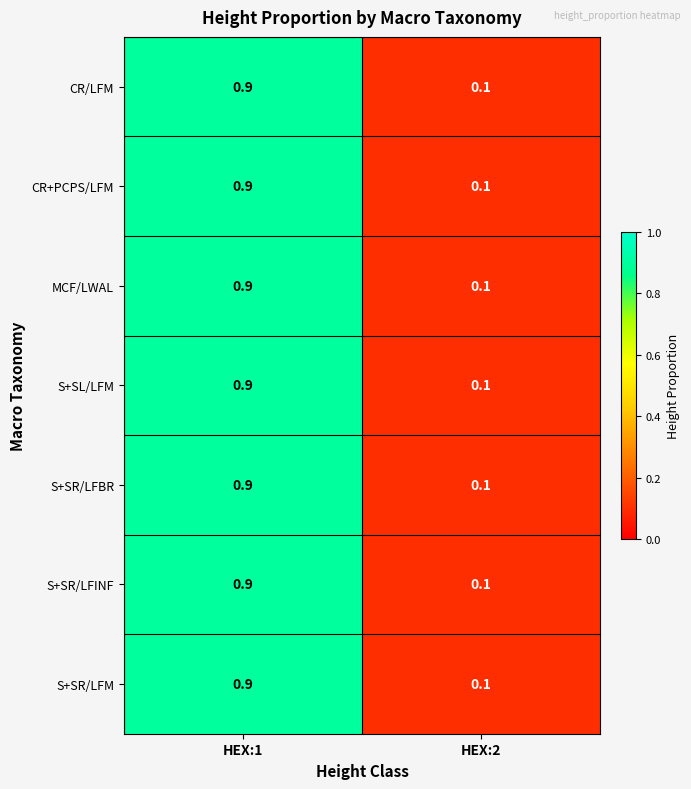

At which label is S+SL/LFM closest to 0?

HEX:2